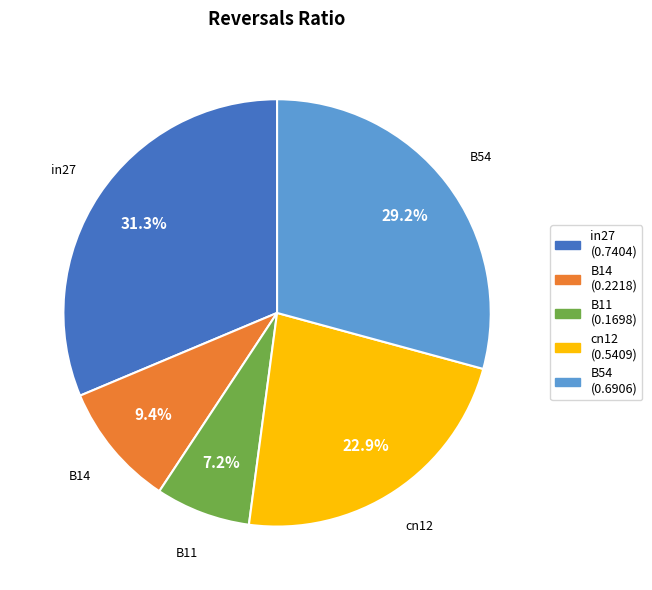

Rank the categories by value from lowest to highest.

B11, B14, cn12, B54, in27